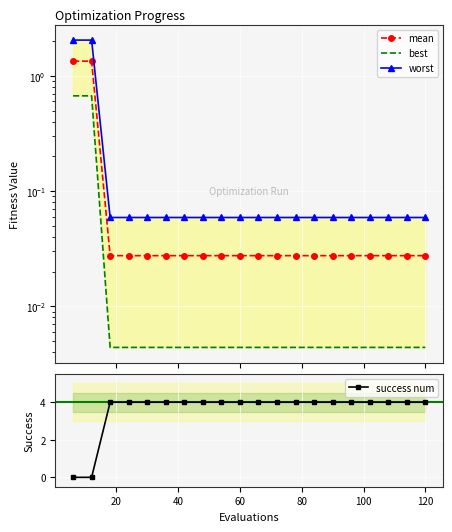

How many positive values does the success num series have?

18